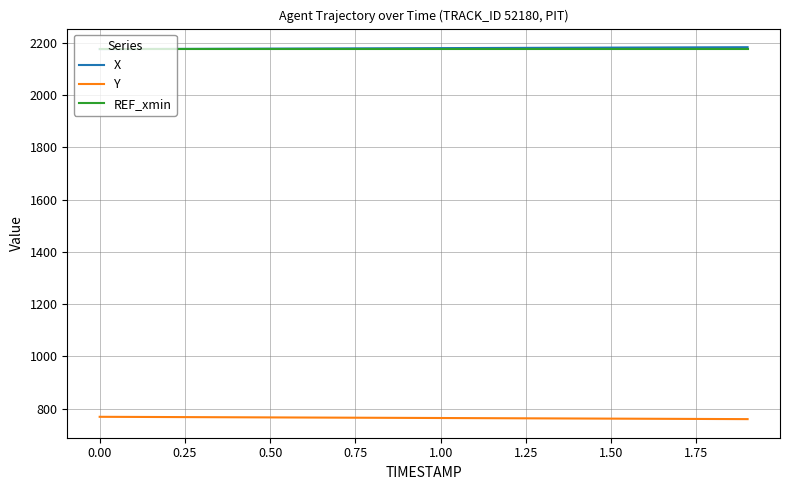

True or false: Y and REF_xmin cross at least once.

False